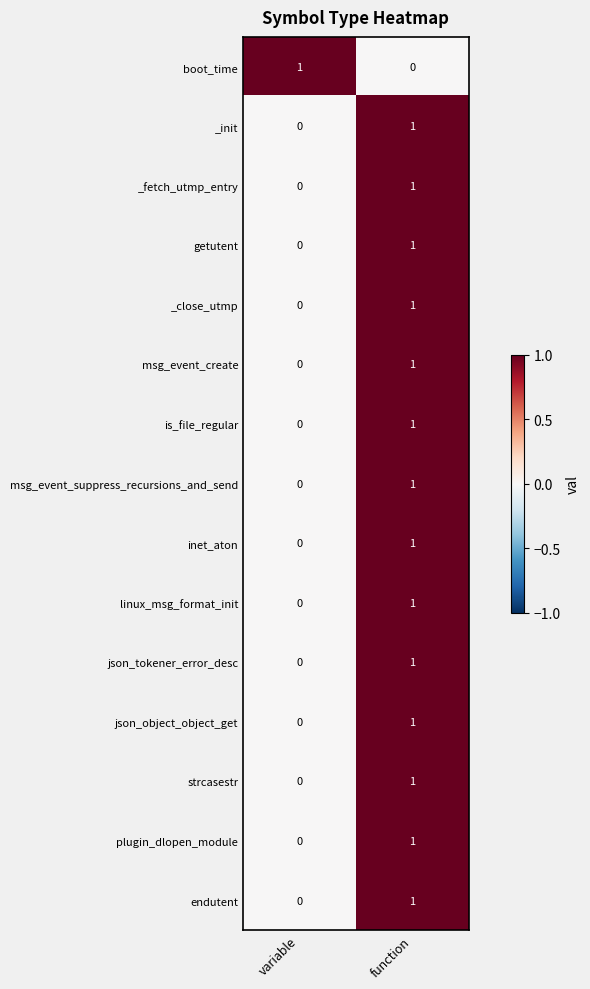

List the labels in order of inet_aton value, smallest first.

variable, function